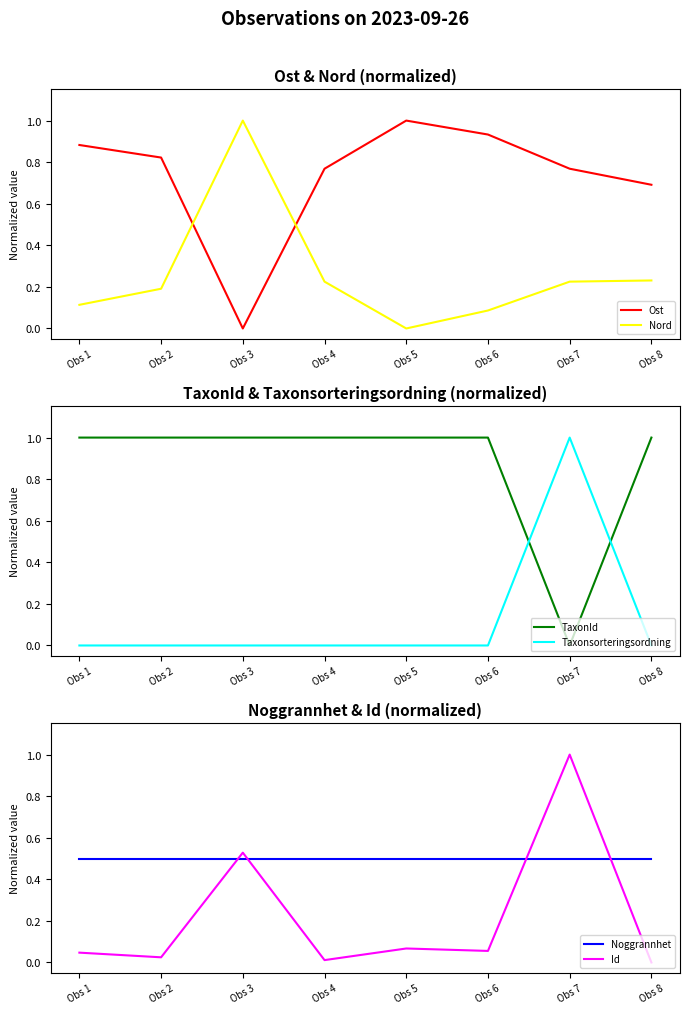

The value of Ost at Obs 4 is 0.8. True or false?

True